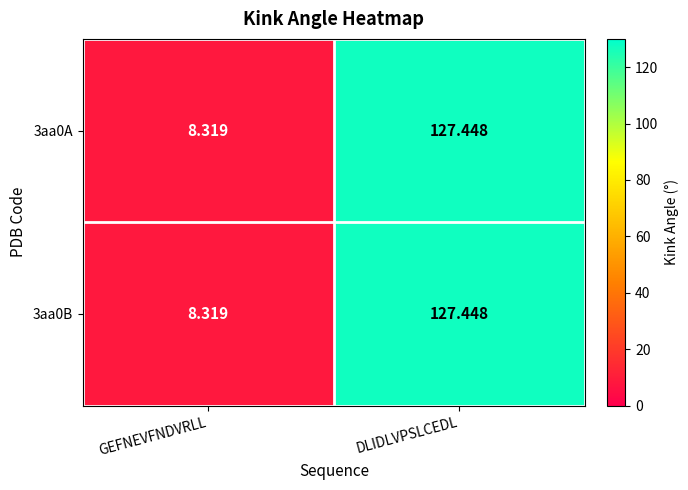

At which category is the sum across all series the highest?

DLIDLVPSLCEDL